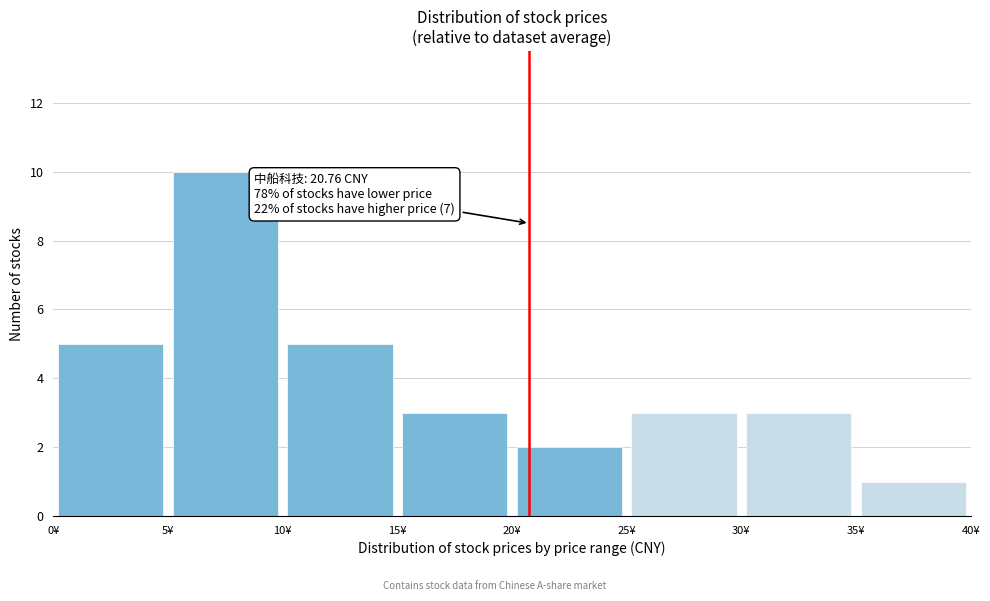

Over which range of the x-axis is the bar tallest?

5 to 10